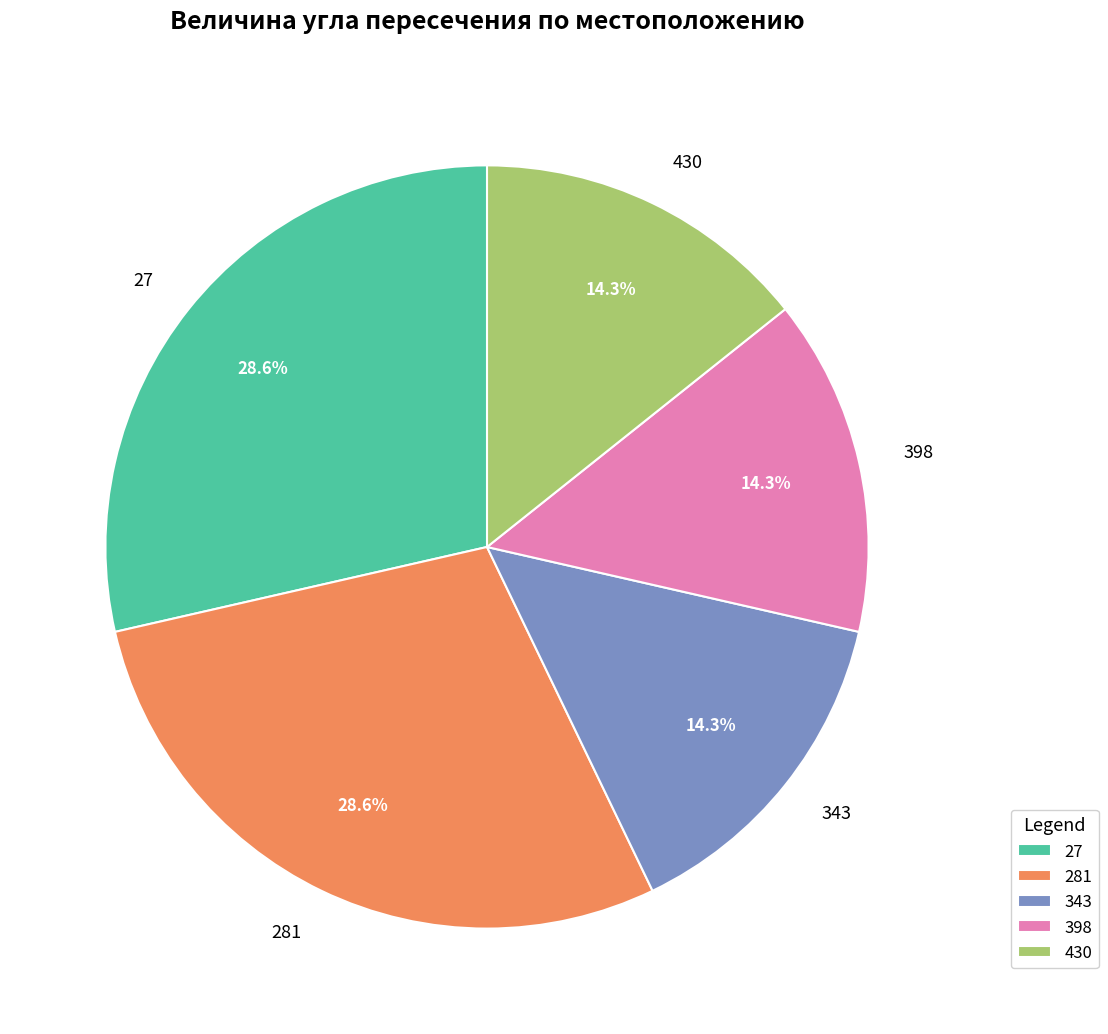

Is there any slice that represents more than half of the pie?

No